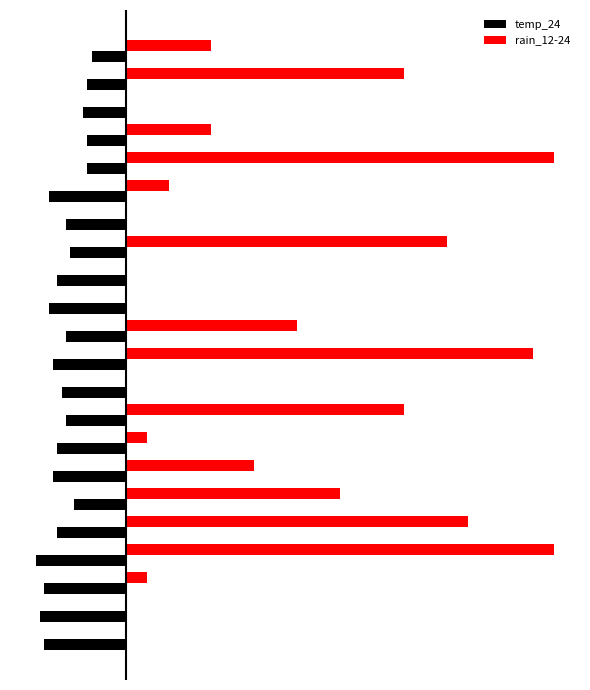

What is the value of the rain_12-24 bar at the 21st from the left?

65